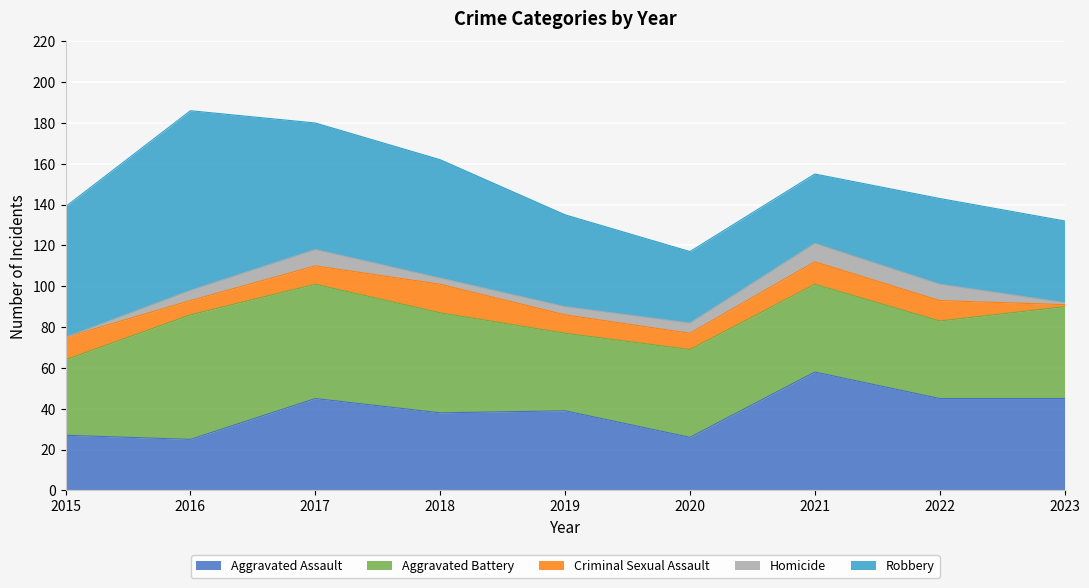

List the series in order of their peak value, highest first.

Robbery, Aggravated Battery, Aggravated Assault, Criminal Sexual Assault, Homicide